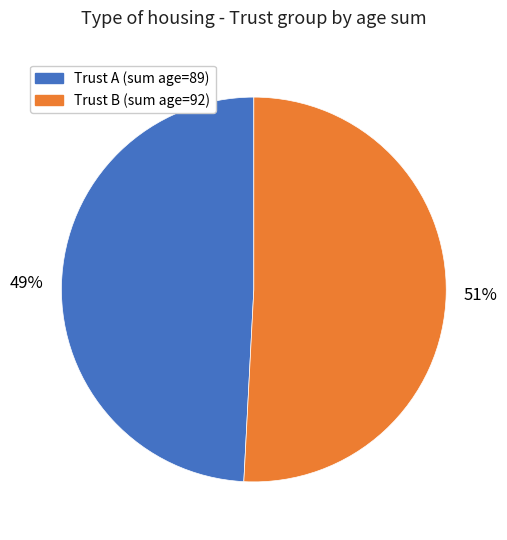

Is there any slice that represents more than half of the pie?

Yes